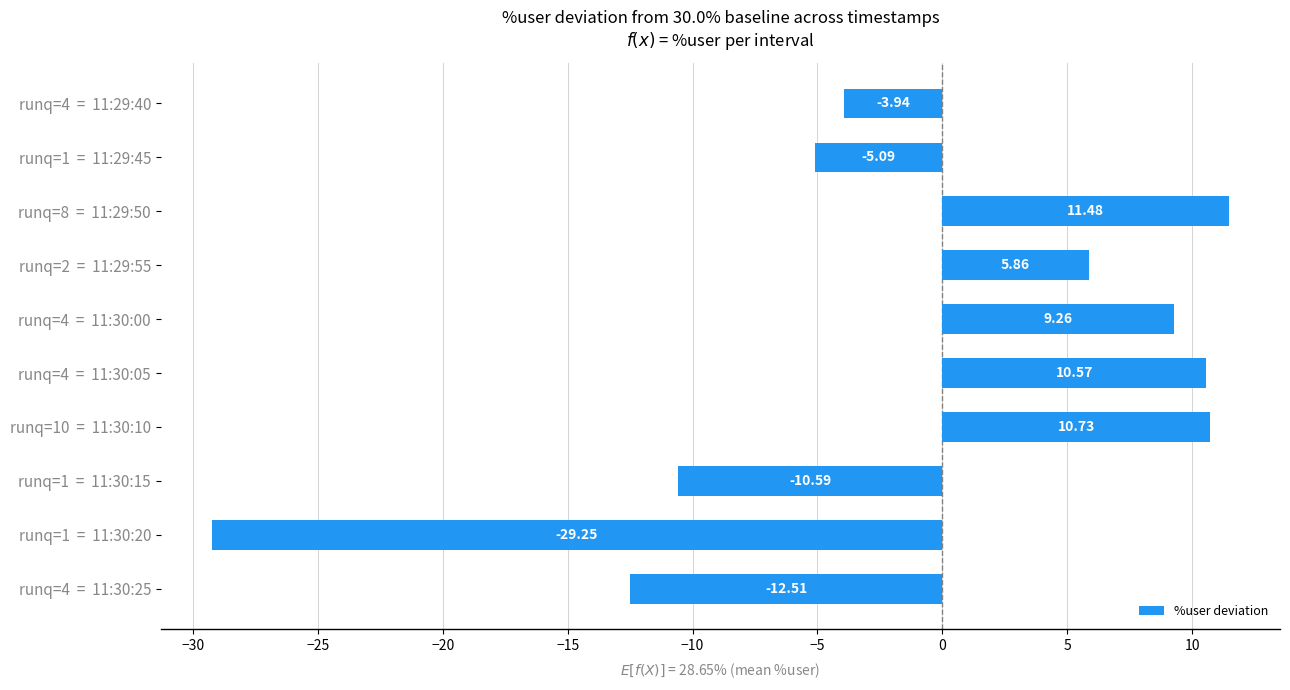

What is the difference between the maximum and minimum values?

40.7